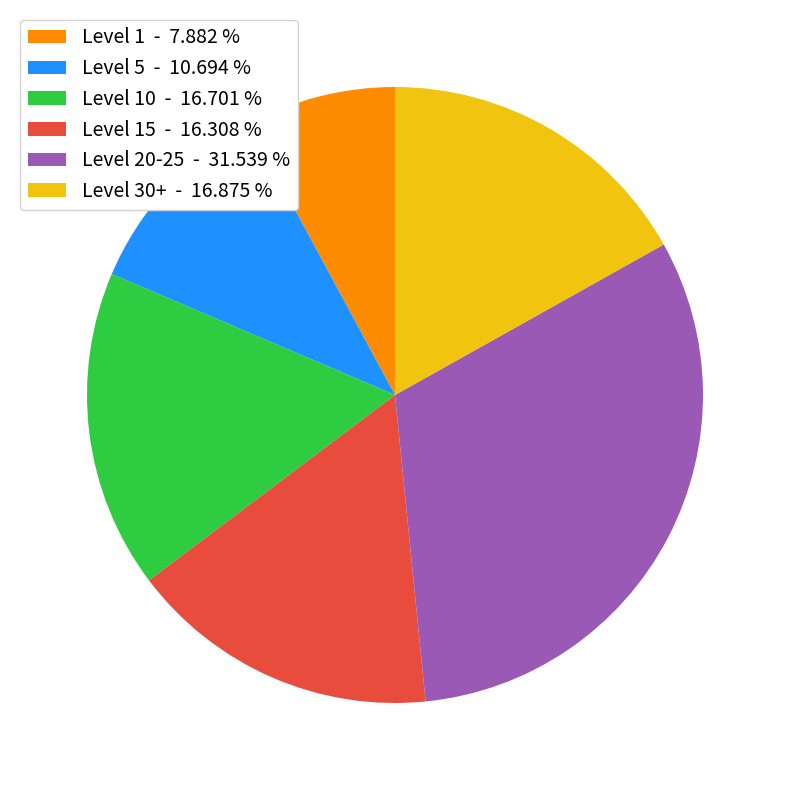

What is the ratio of the value at Level 30+ - 16.875 % to the value at Level 5 - 10.694 %?

1.6